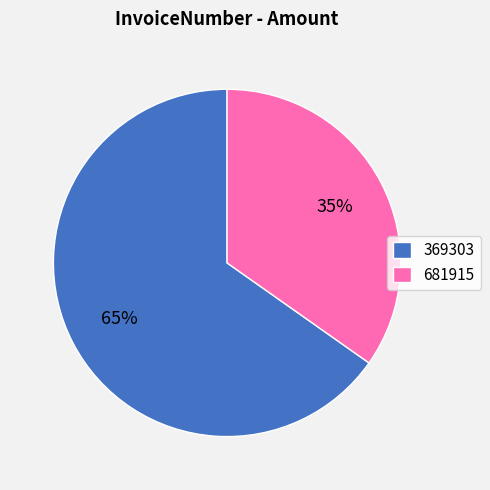

What percentage is the 681915 slice, to the nearest percent?

35%